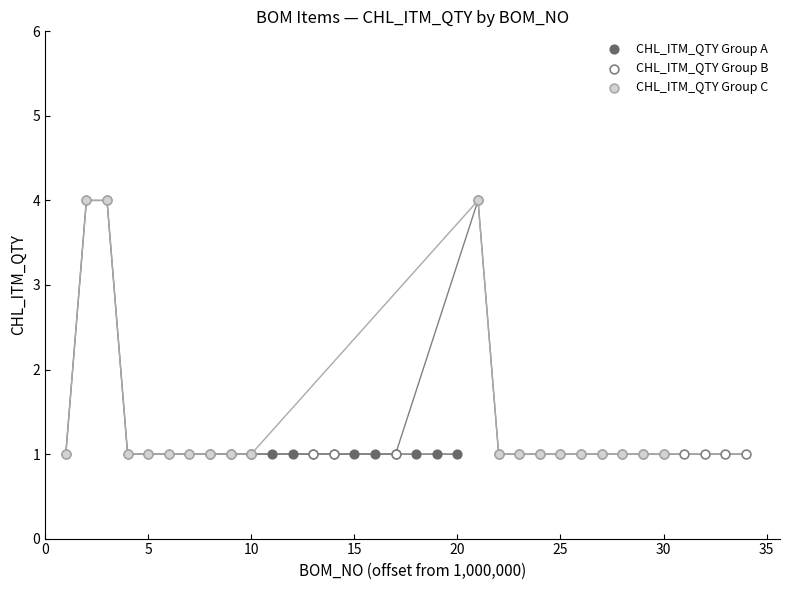

What are all the series names shown in the legend?

CHL_ITM_QTY Group A, CHL_ITM_QTY Group B, CHL_ITM_QTY Group C